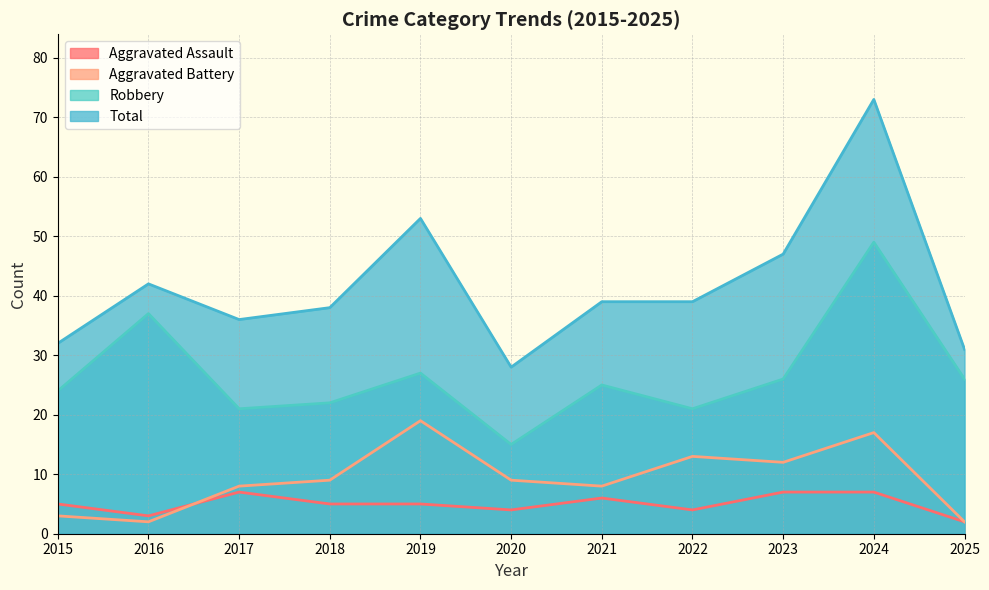

What is the approximate value of Total at 2015?

32